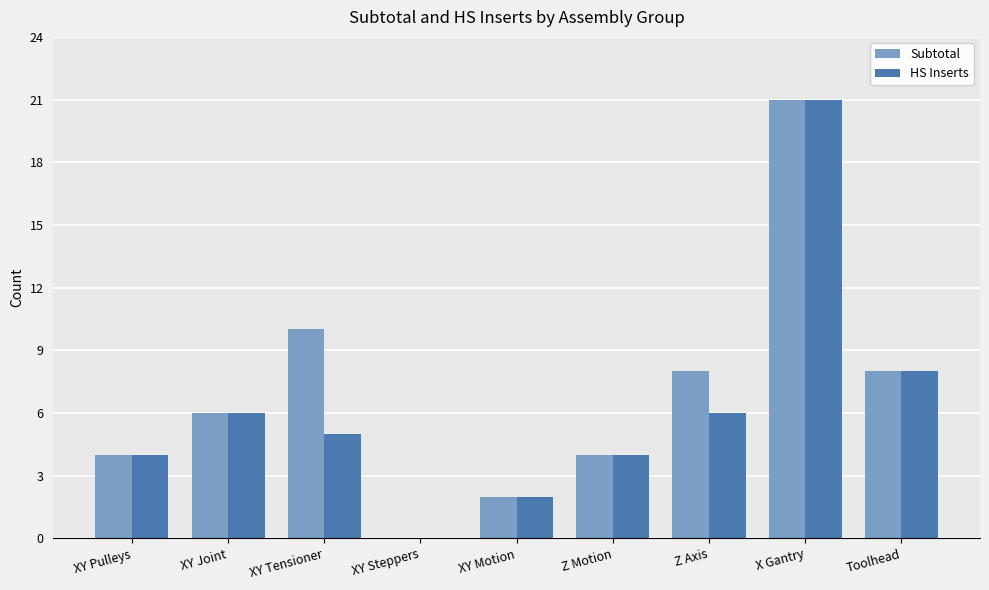

At which category is the sum across all series the highest?

X Gantry